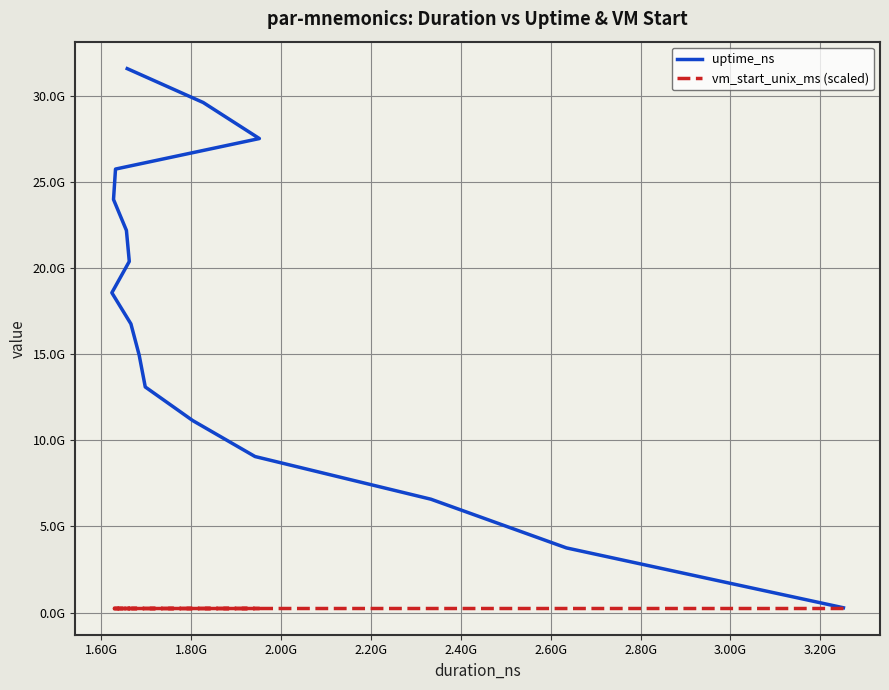

Reading left to right, transcribe all the data shown in this chart.

uptime_ns: 277524853	3751445041	6577146234	9054254757	11141415997	13092001486	14941213215	16752381787	18559317896	20376283724	22176955759	23973019738	25737884986	27509345534	29599550913	31567120319
vm_start_unix_ms (scaled): 277524853	277524853	277524853	277524853	277524853	277524853	277524853	277524853	277524853	277524853	277524853	277524853	277524853	277524853	277524853	277524853